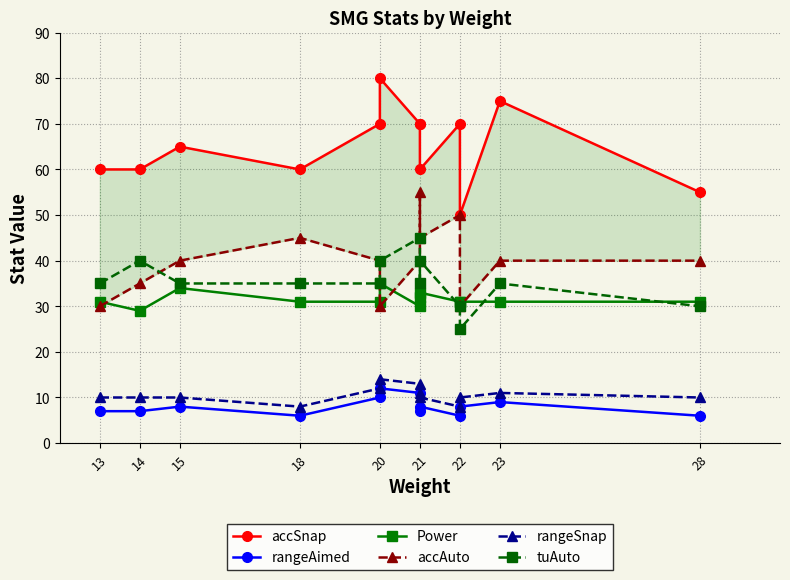

How many lines are shown in the chart?

6